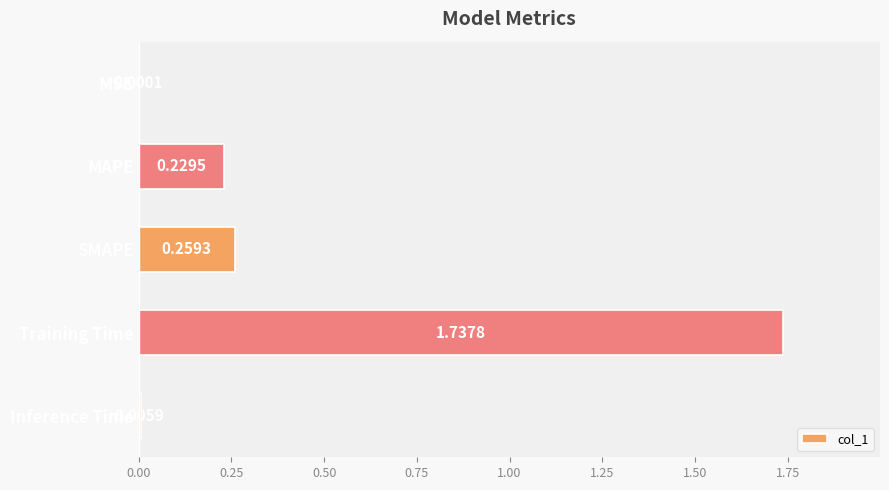

What is the sum of the values at SMAPE and MAPE?

0.5